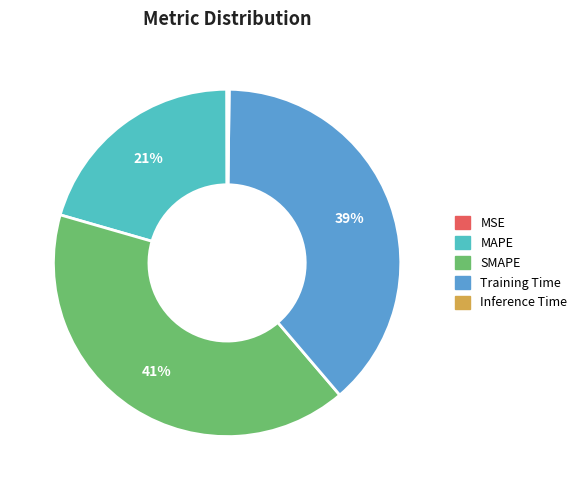

What is the largest slice in the pie chart?

SMAPE